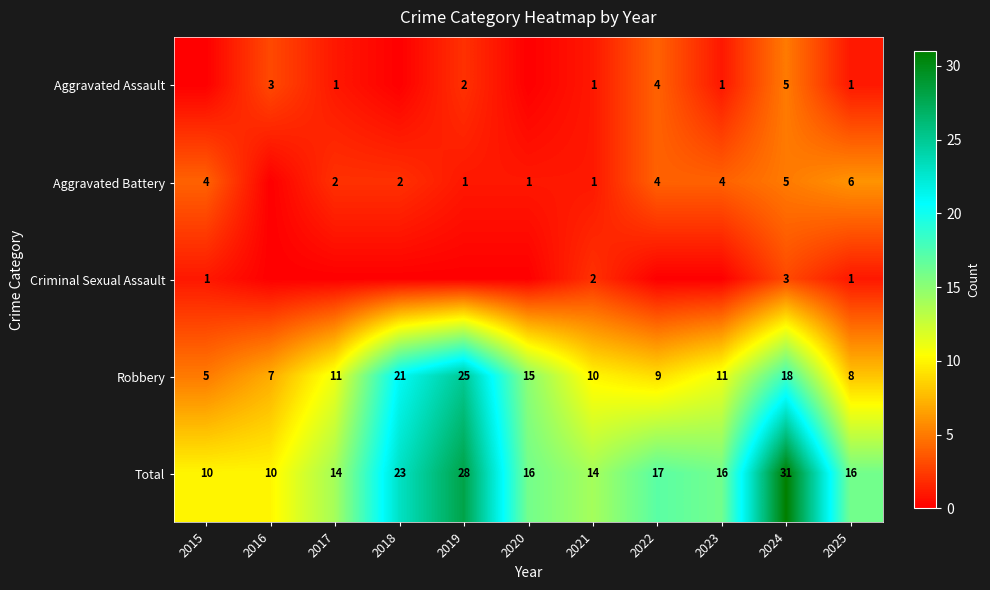

Which category has the highest value in the Robbery series?

2019